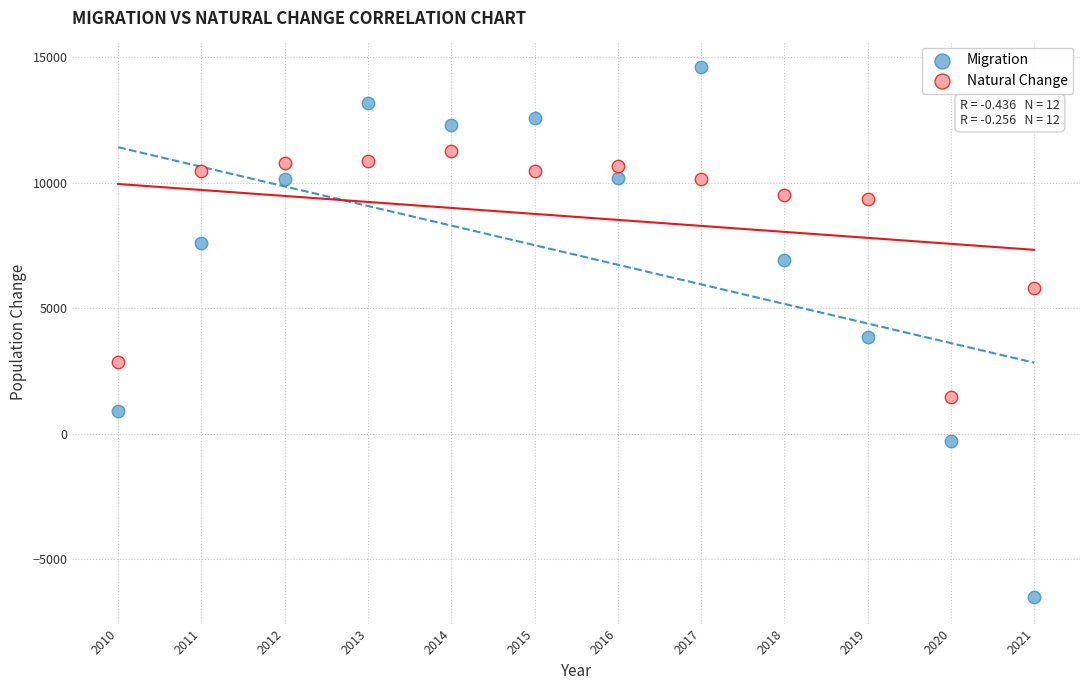

Across all data points, what is the range of Y values (max minus min)?

21096